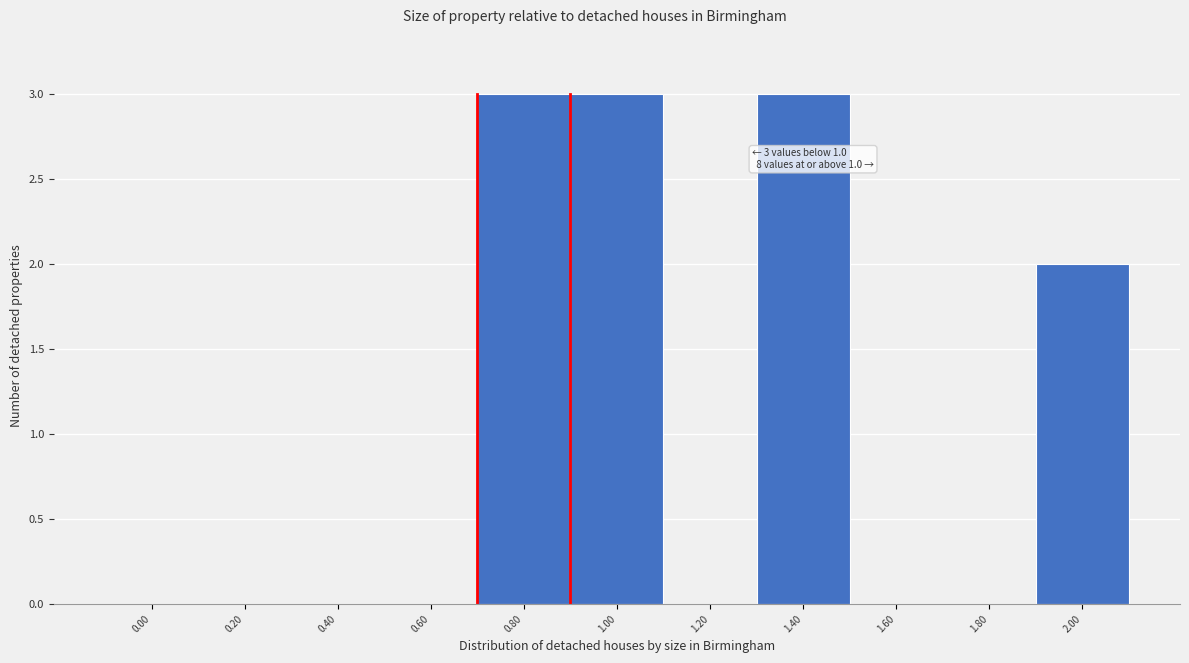

Reading left to right, extract all data points from this chart.

0.00=0	0.20=0	0.40=0	0.60=0	0.80=3	1.00=3	1.20=0	1.40=3	1.60=0	1.80=0	2.00=2